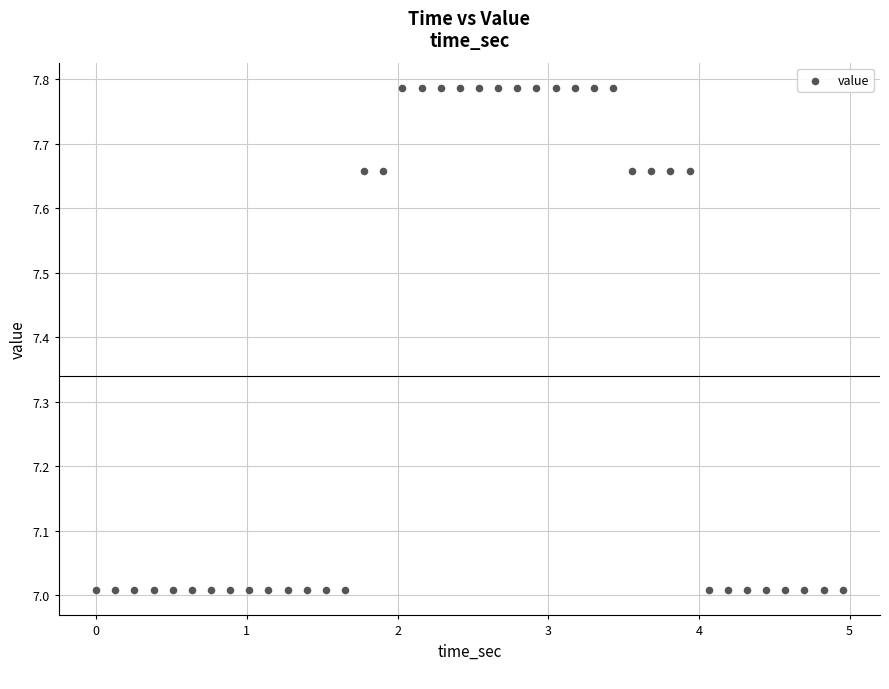

What is the range of Y values (max minus min)?

0.8